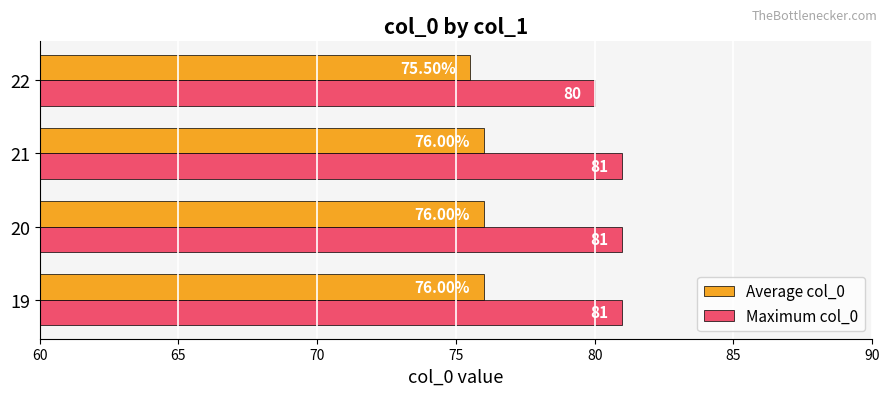

Rank the series at 20 from lowest to highest value.

Average col_0, Maximum col_0